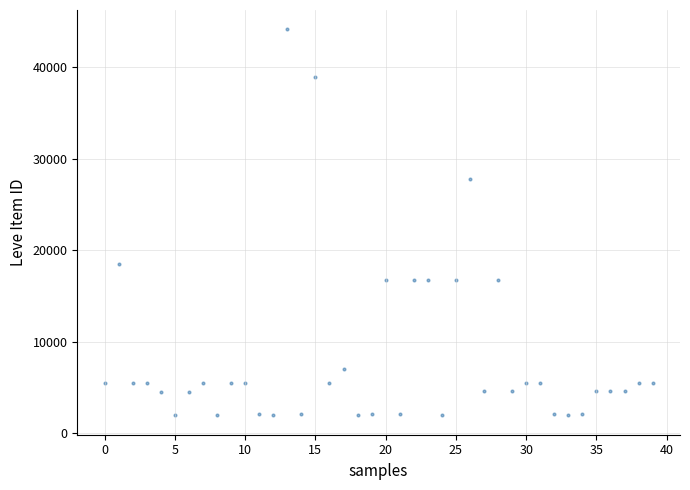

What is the range of Y values (max minus min)?

42187